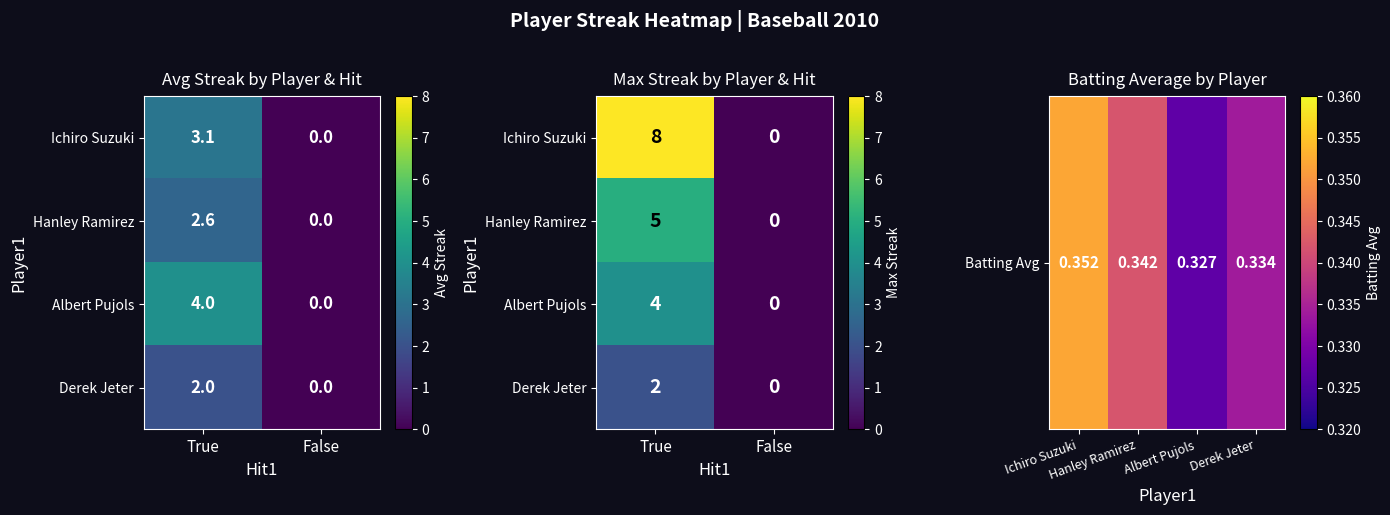

What is the average value of the Derek Jeter series?

1